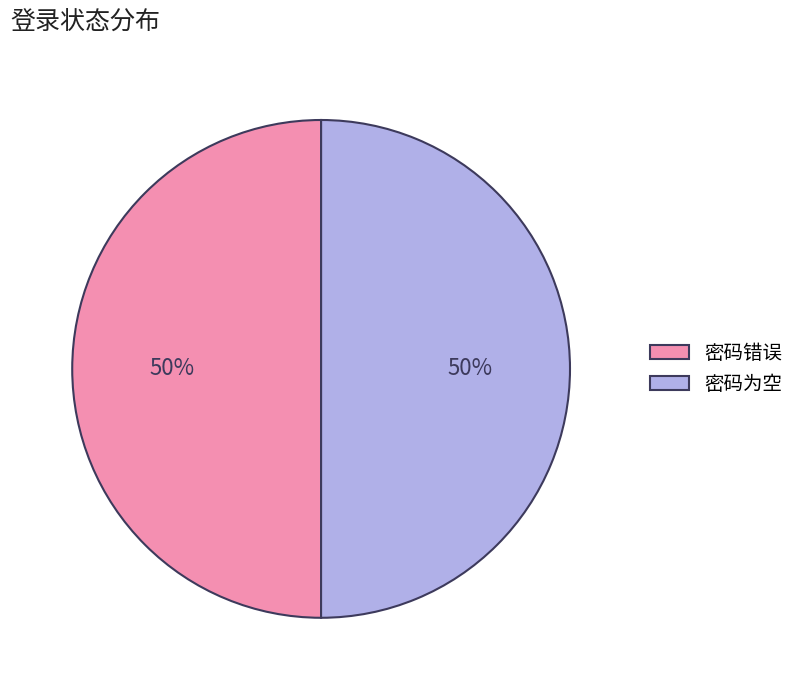

True or false: 密码错误 accounts for 50% of the total.

True